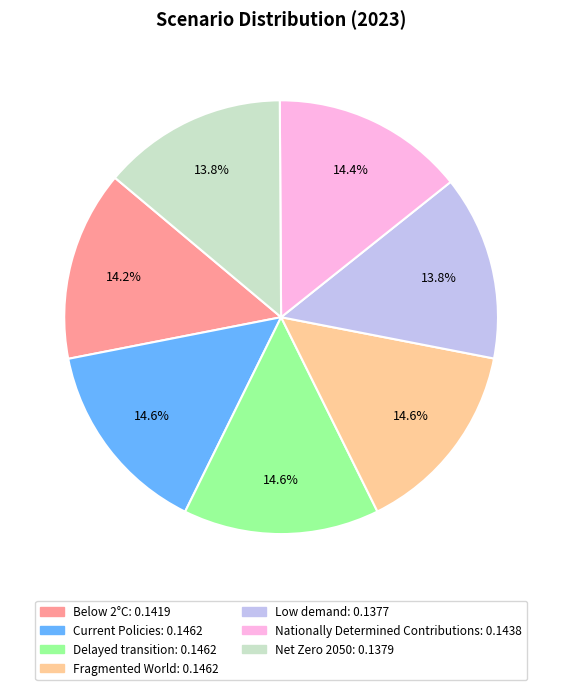

Is Below 2°C the majority of the pie?

No